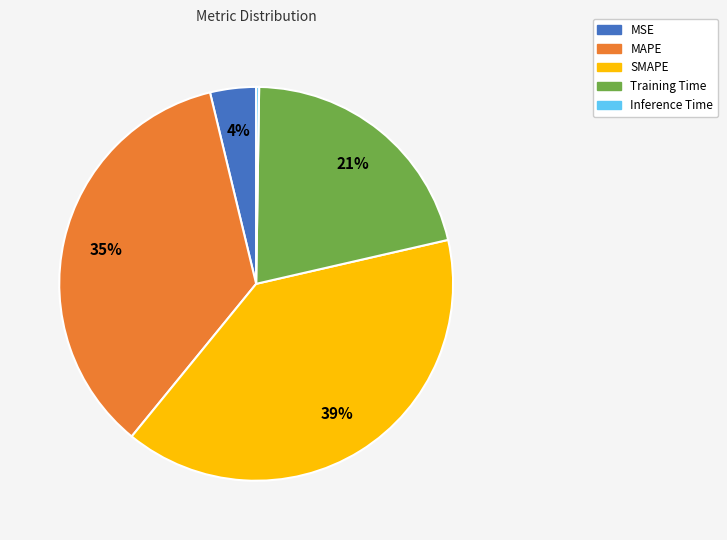

Do MAPE and SMAPE together represent more than half of the pie?

Yes